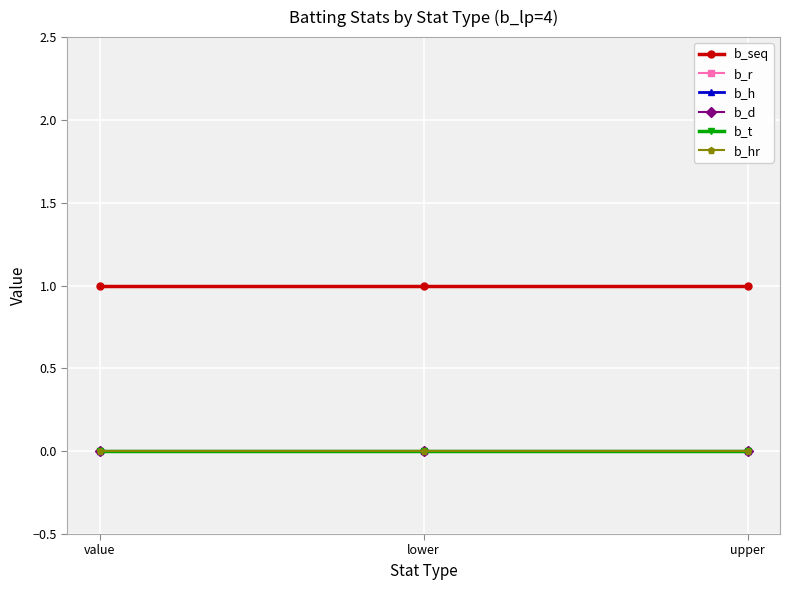

Is it true that b_d equals 0 at upper?

True